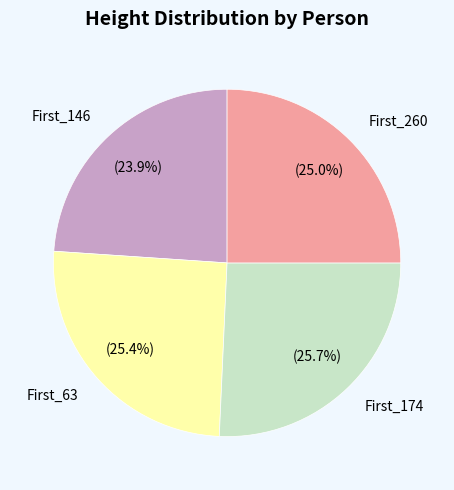

How many segments does this pie chart have?

4